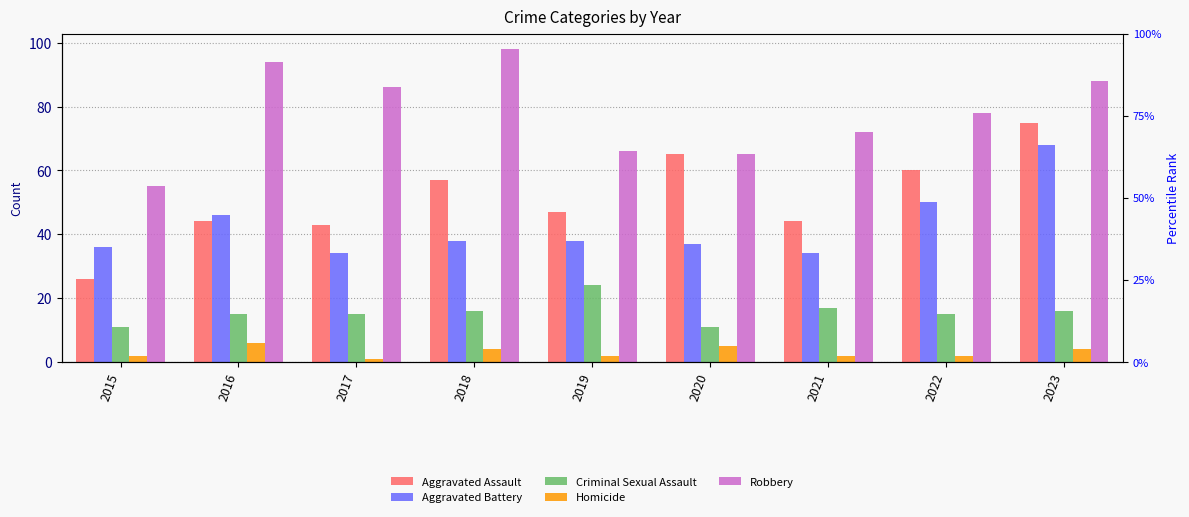

What is the difference between the Robbery values at 2019 and 2023?

22